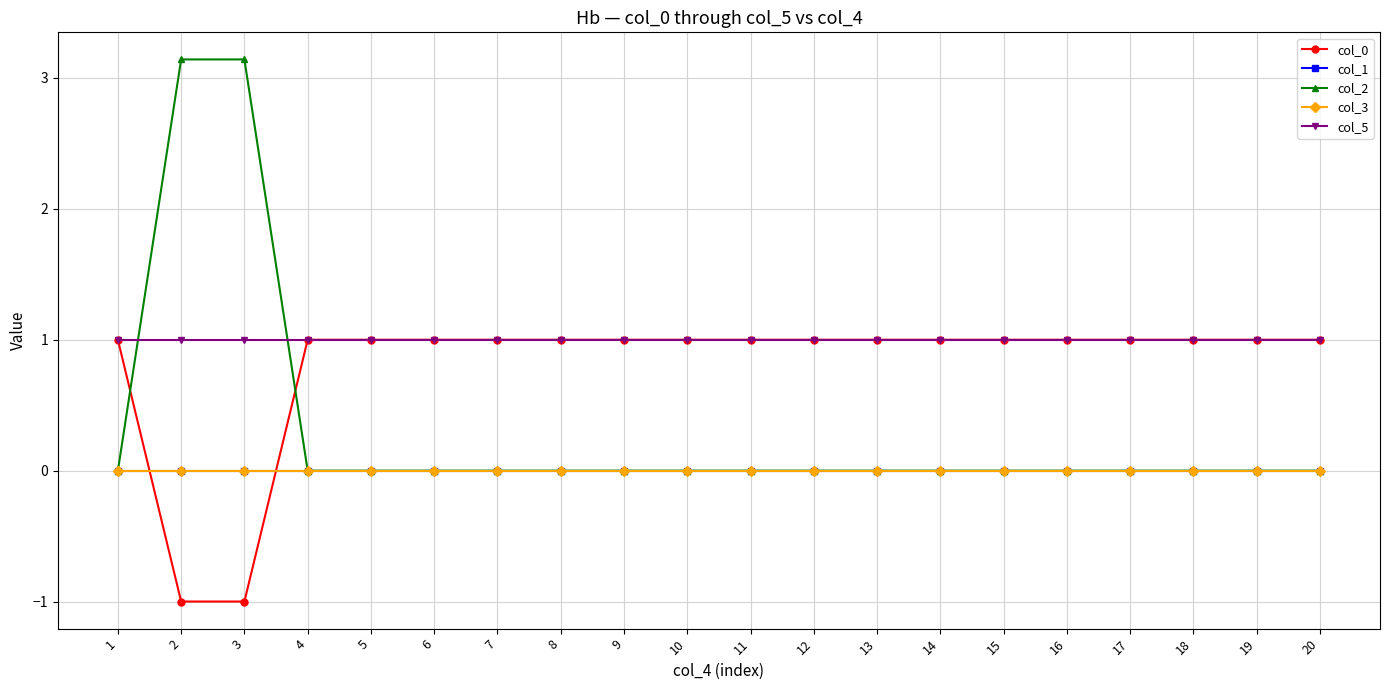

True or false: col_5 has more than 2 points higher than both neighbors.

False